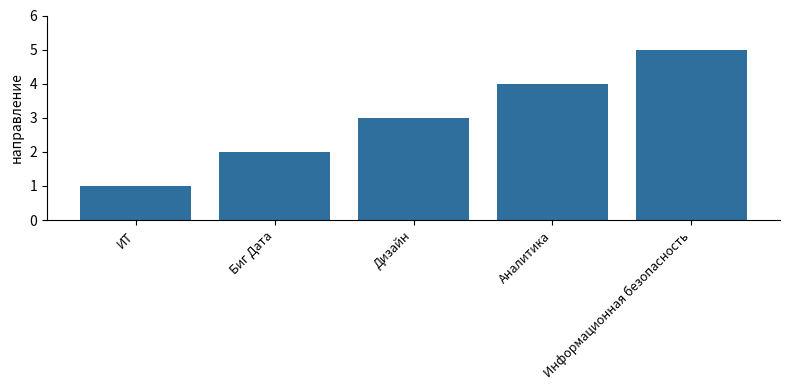

List the labels in order of value, smallest first.

ИТ, Биг Дата, Дизайн, Аналитика, Информационная безопасность